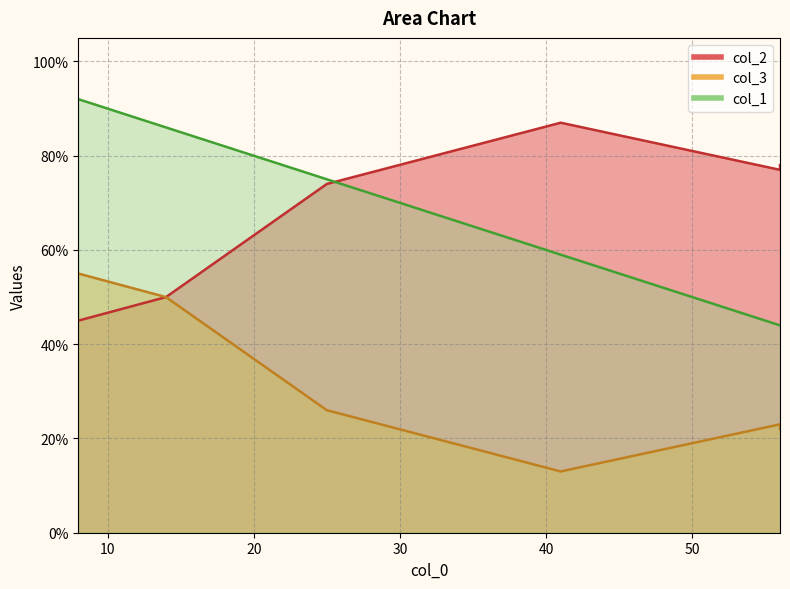

What is the average value of the col_1 series?

67